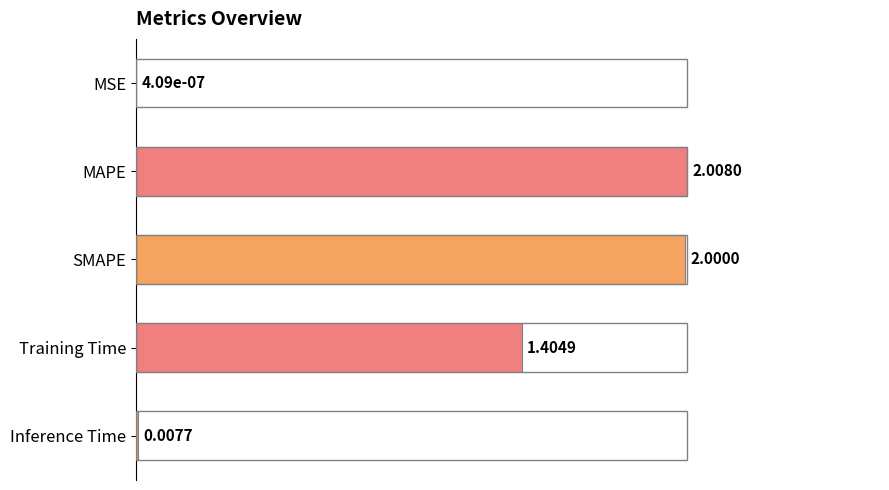

How many bars are there in total?

5